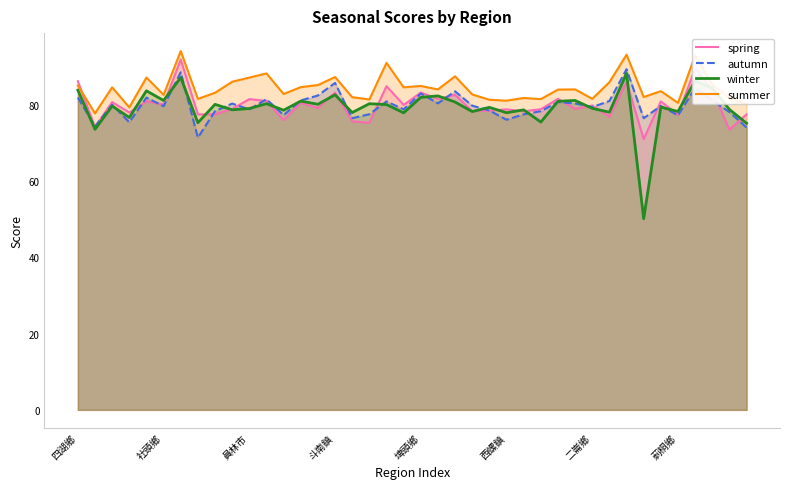

Rank the series by their maximum value, from highest to lowest.

summer, spring, autumn, winter